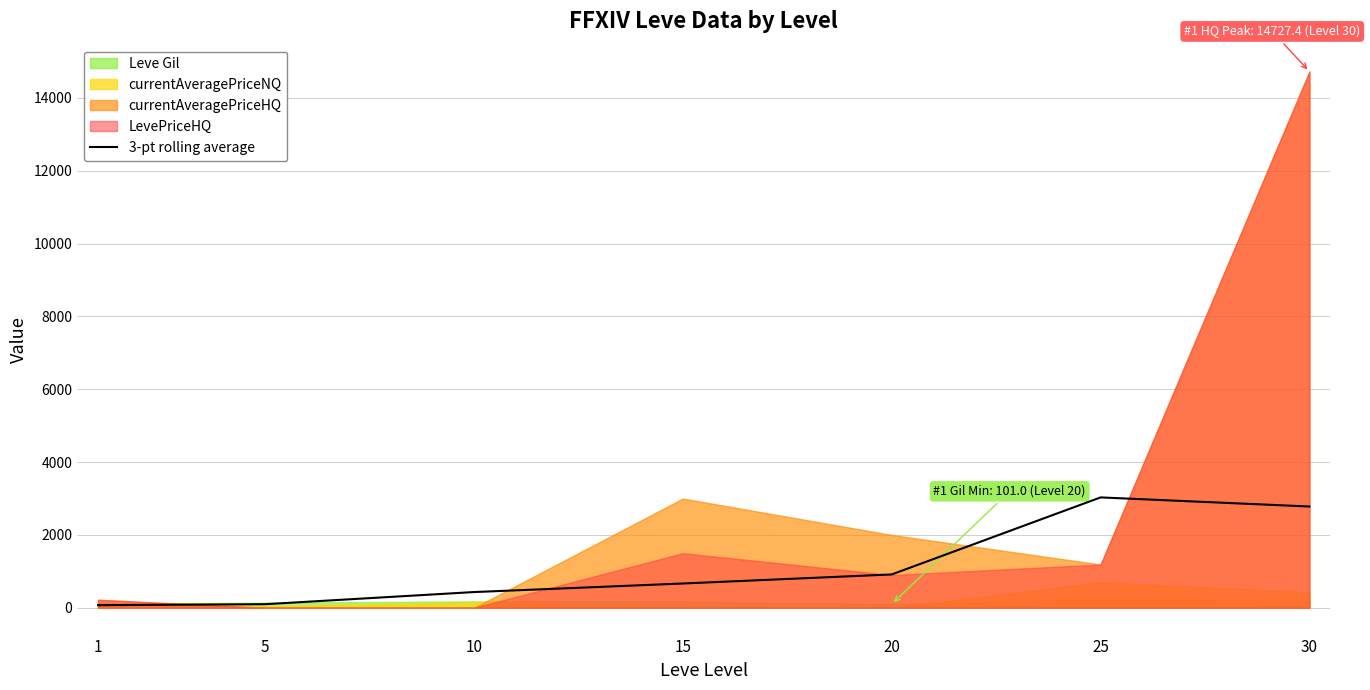

What is the value of the 6th point from the left?

3030.6